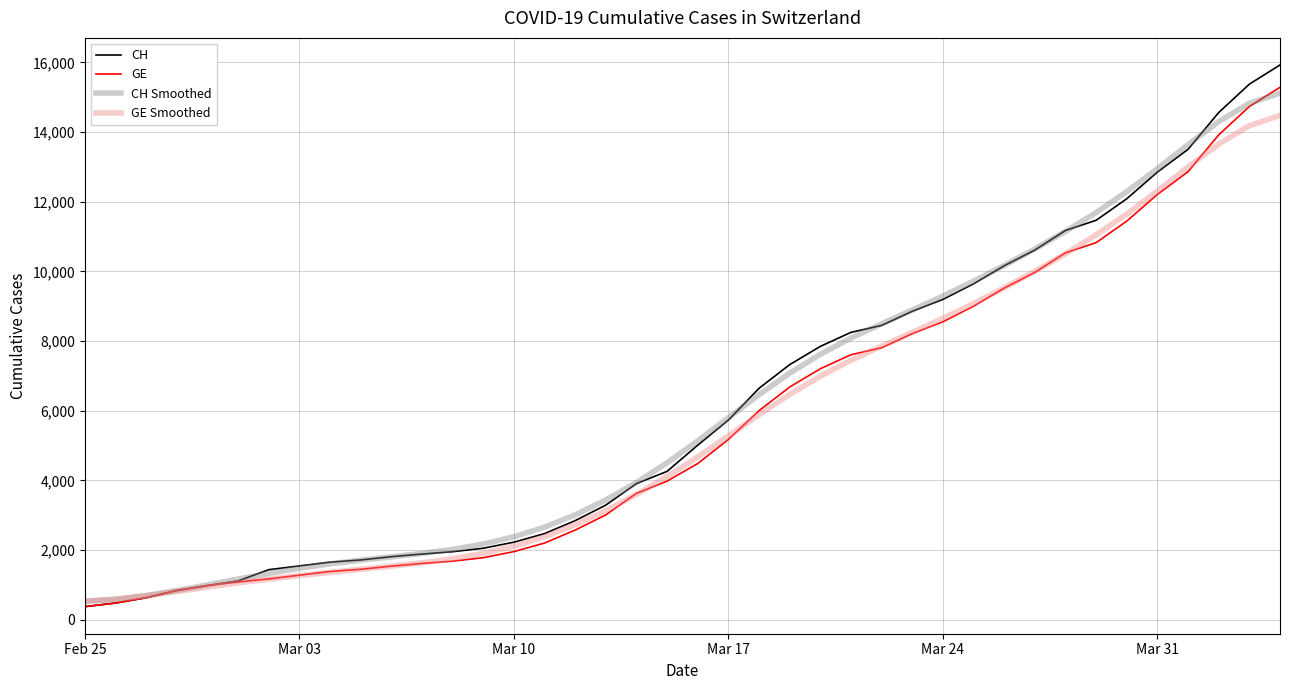

What is the difference between the maximum and minimum values in the CH Smoothed series?

14590